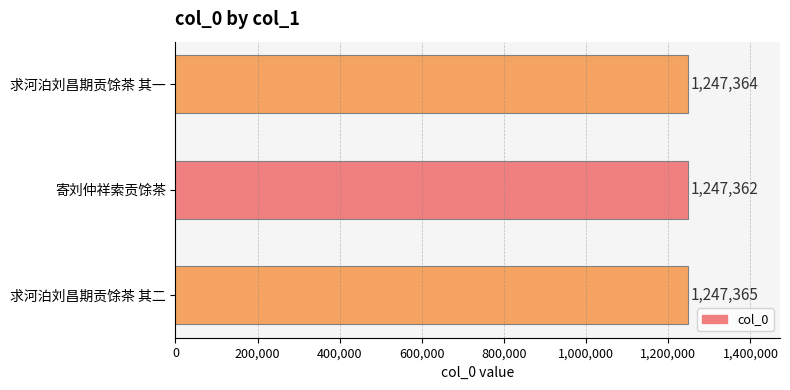

What is the sum of all values?

3742091